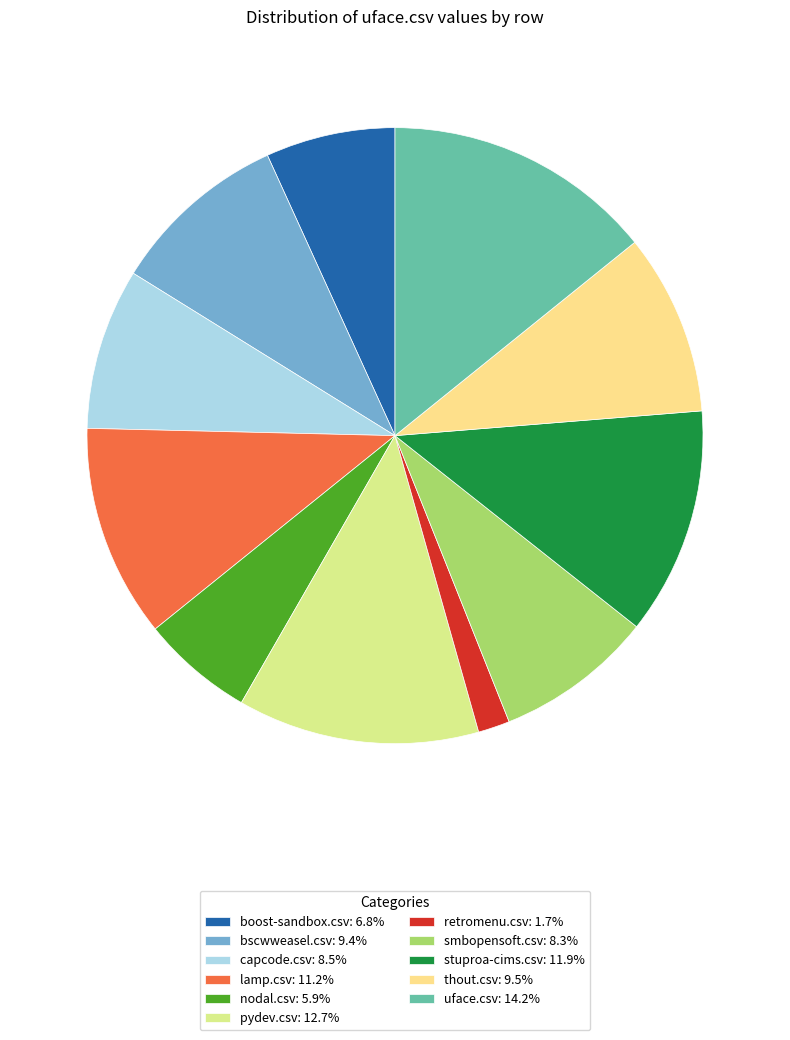

Count the number of slices in the pie.

11